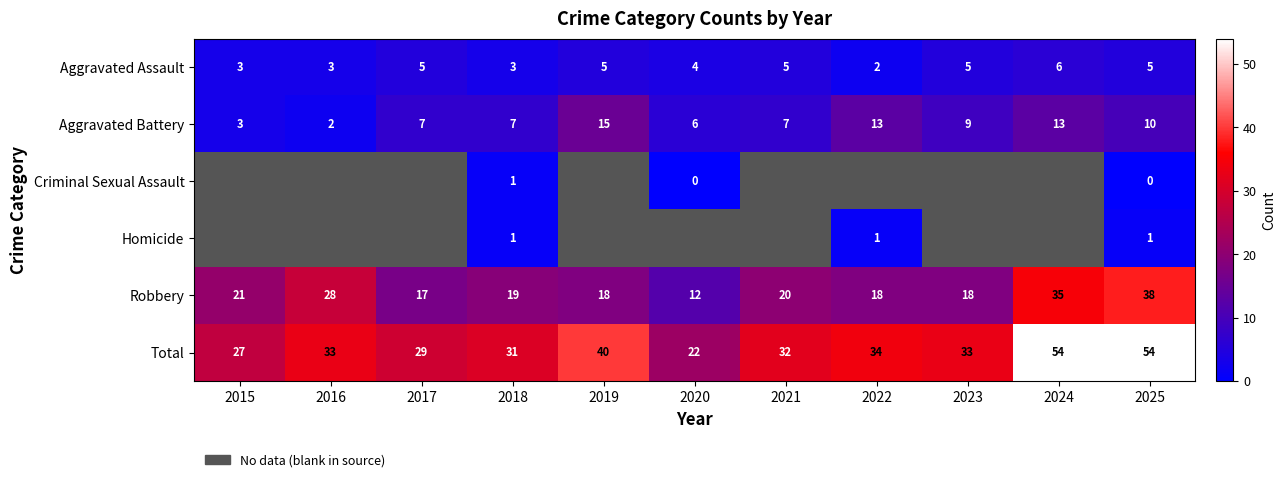

Is it true that Homicide equals 1 at 2018?

True